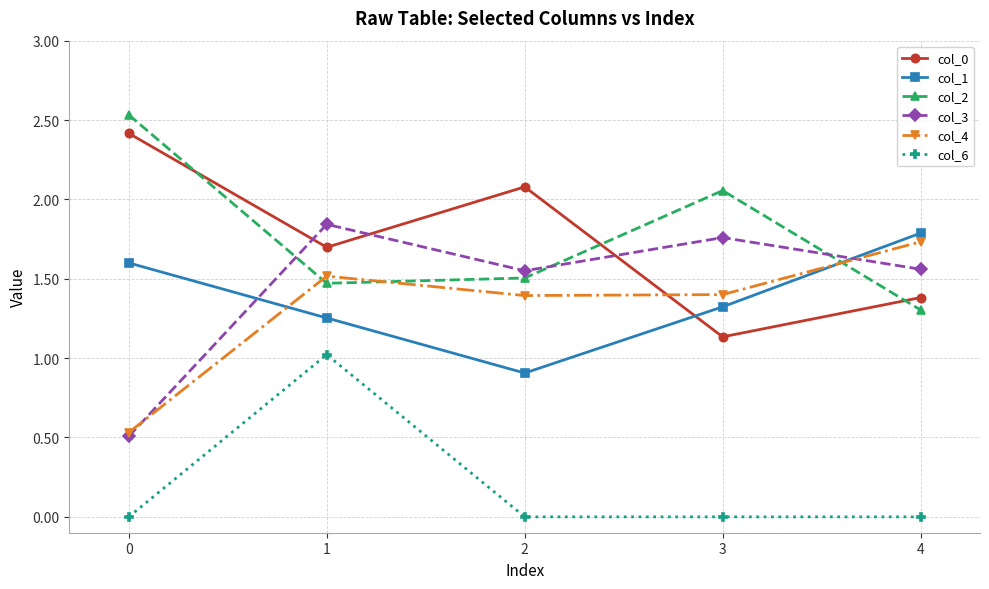

The col_4 series shows 2.3 at 1. True or false?

False